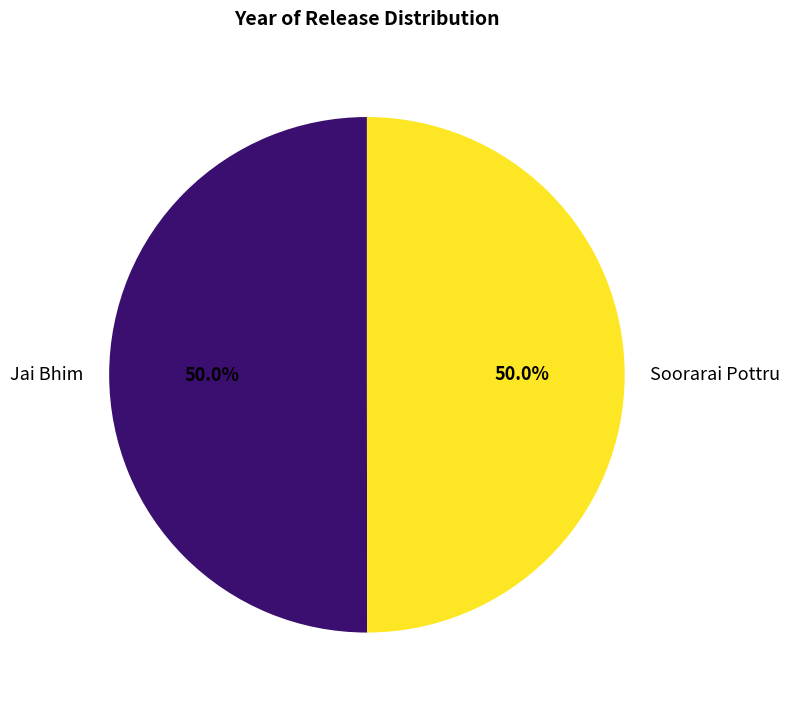

Approximately how many times larger is the value at Jai Bhim compared to Soorarai Pottru?

1.0